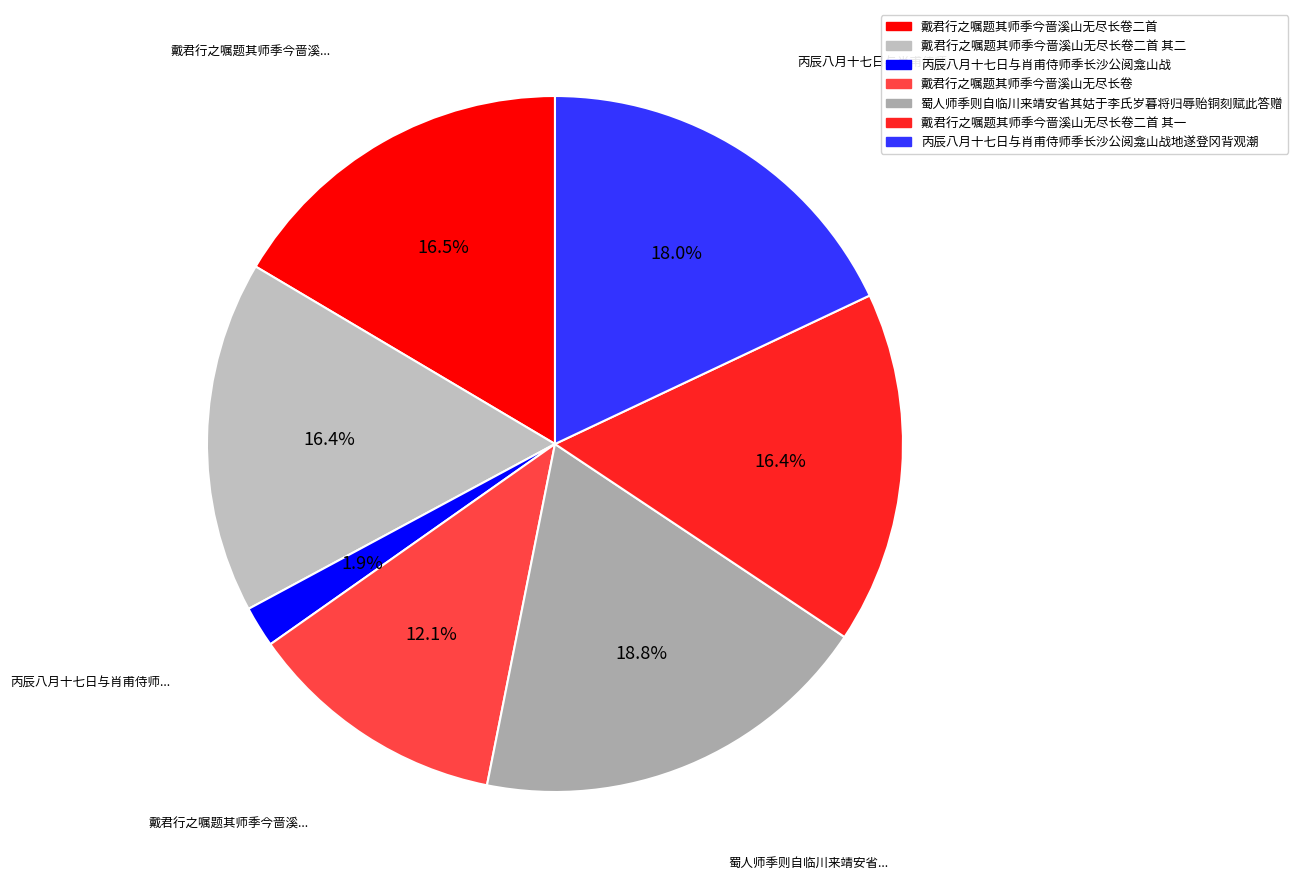

What percentage is the 戴君行之嘱题其师季今啬溪山无尽长卷二首 slice, to the nearest percent?

16%